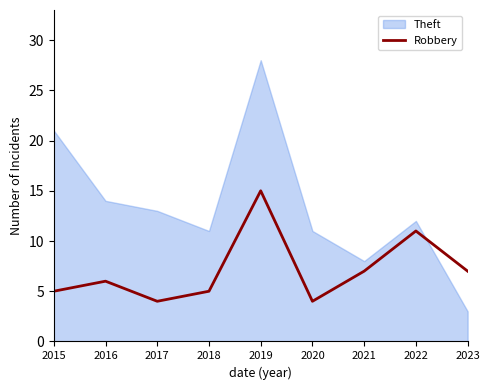

How many points are higher than both their immediate neighbors (excluding endpoints)?

3